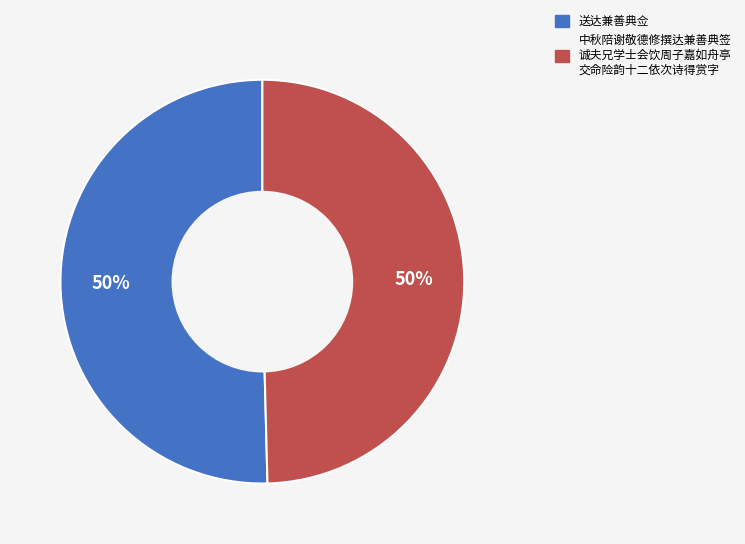

To the nearest percent, what is the average slice percentage?

50%